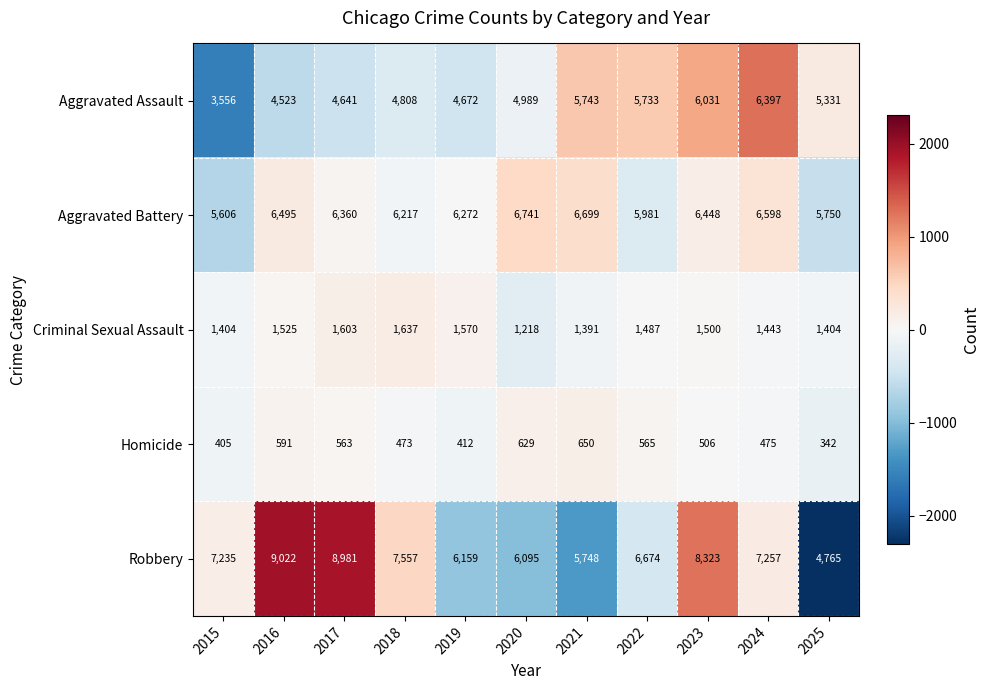

Which series has the largest range (max minus min)?

Robbery